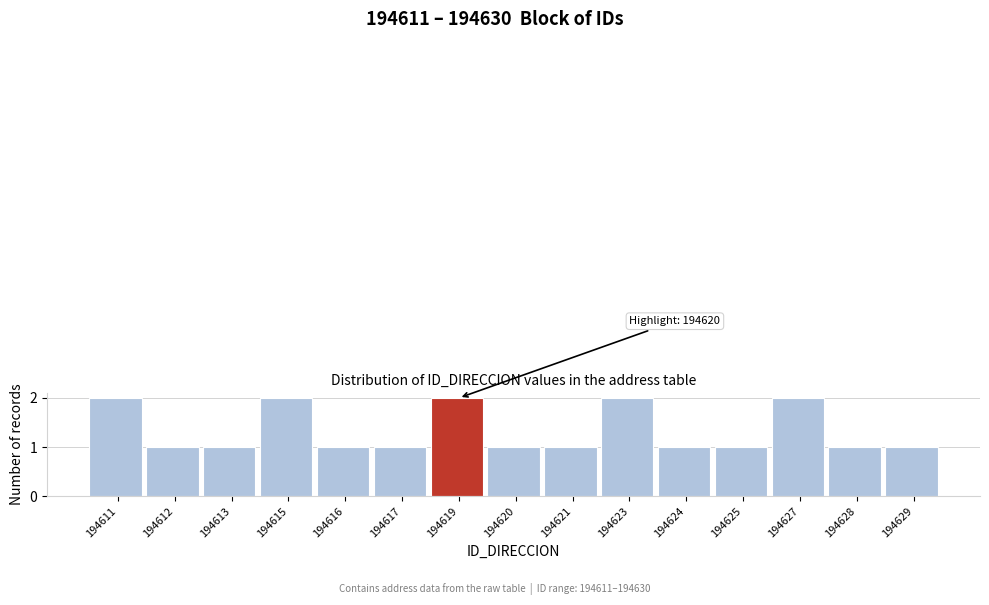

Reading left to right, transcribe all the data shown in this chart.

2	1	1	2	1	1	2	1	1	2	1	1	2	1	1